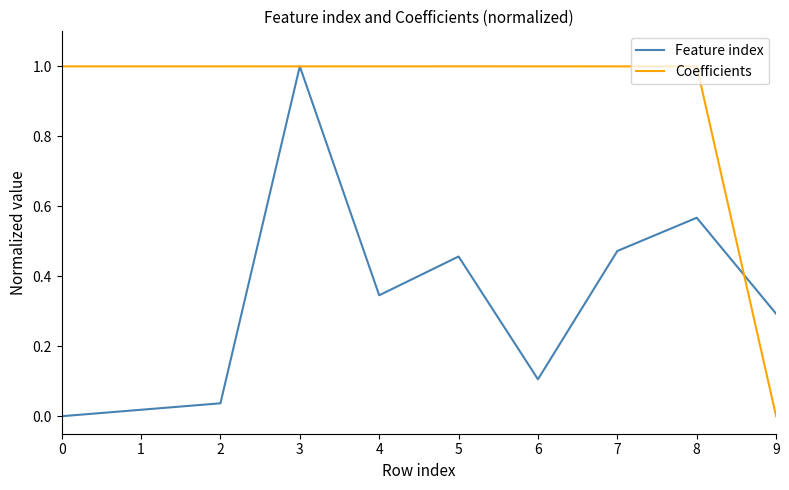

What is the total value across all series at 5?

1.5